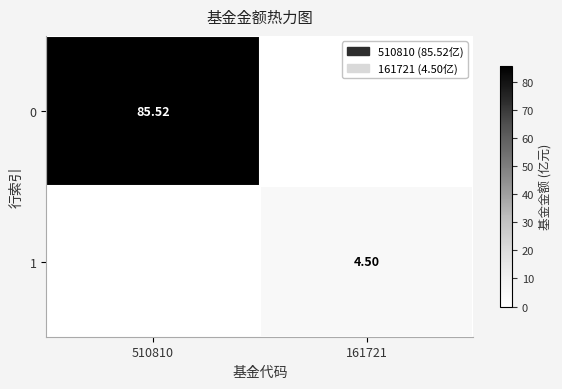

Is the value of 1 at 161721 greater than the value of 0 at 510810?

No